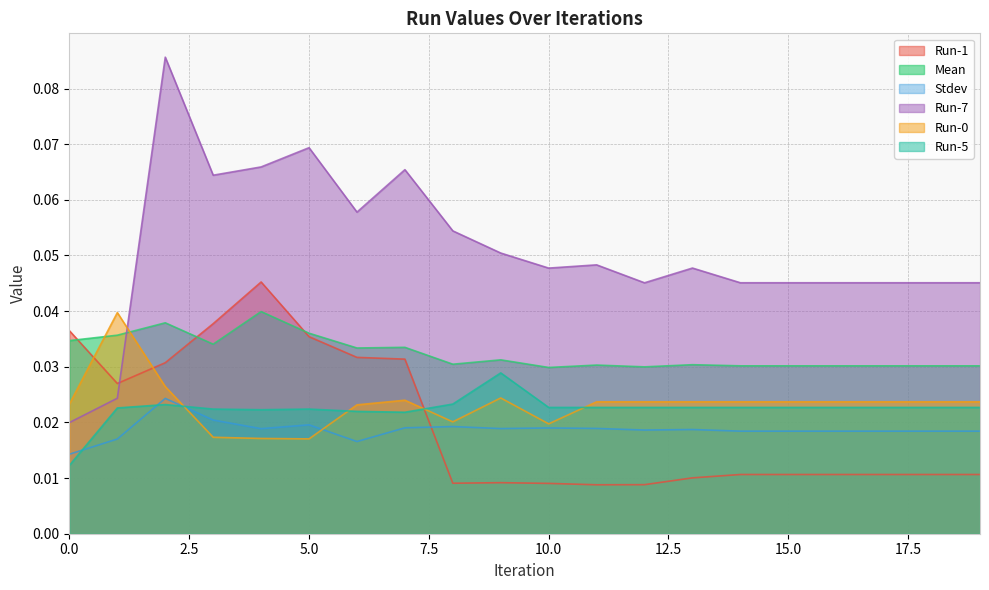

How many Stdev values are between 0 and 1?

20